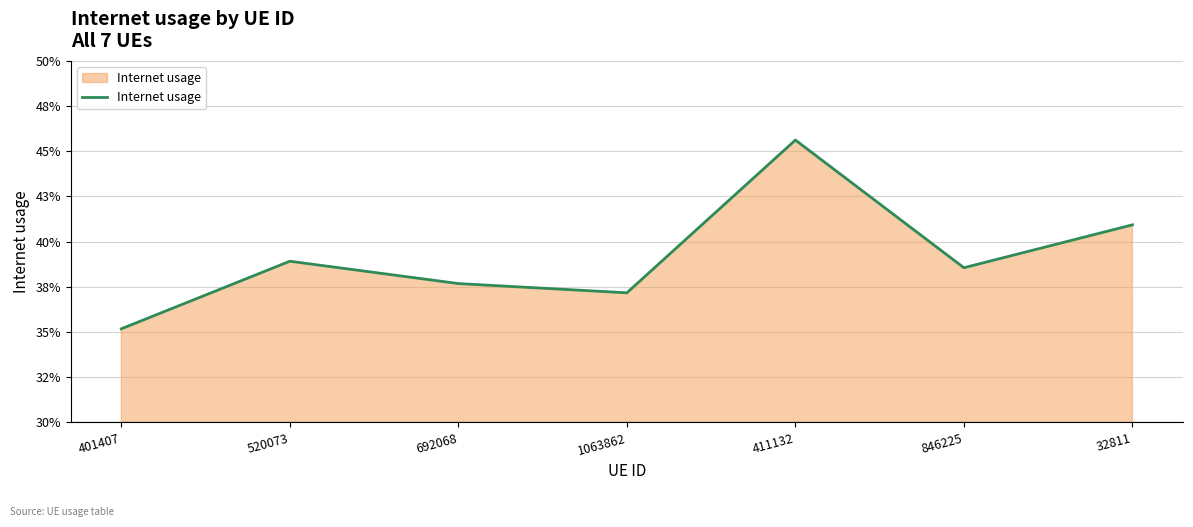

Which has a higher value, 692068 or 1063862?

692068